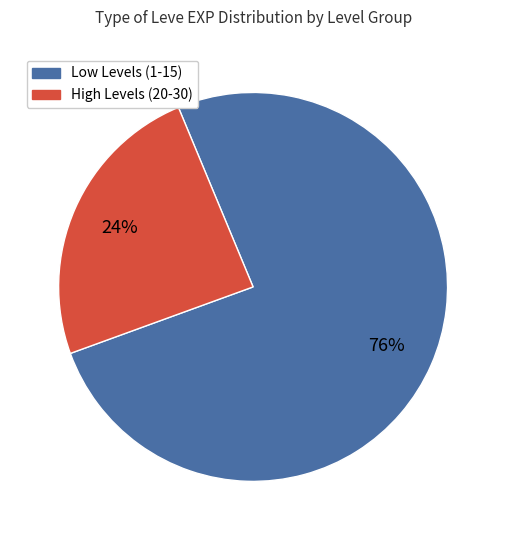

Does any single category account for the majority?

Yes